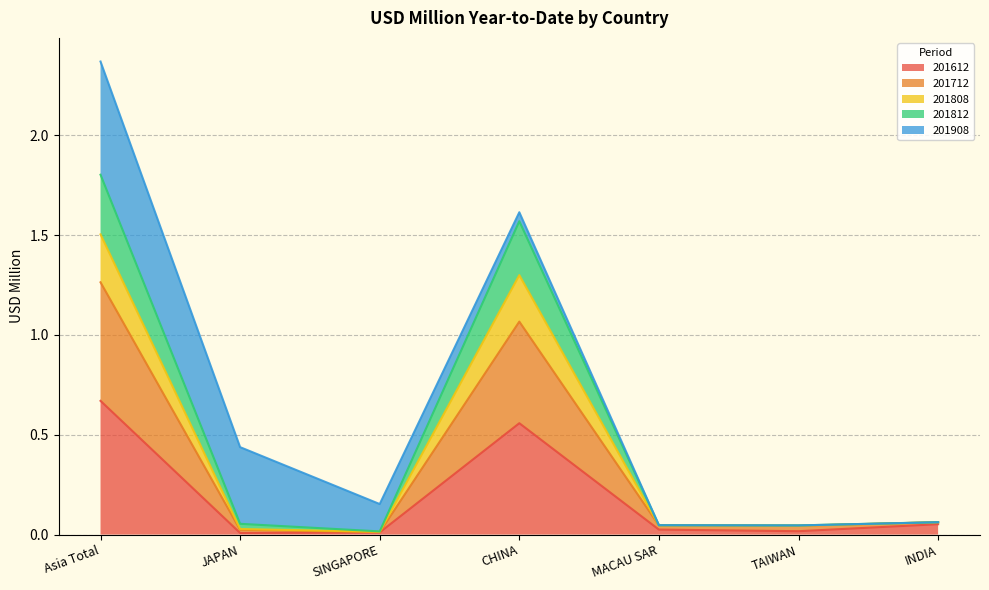

Where is 201812 nearest to the value 0?

SINGAPORE